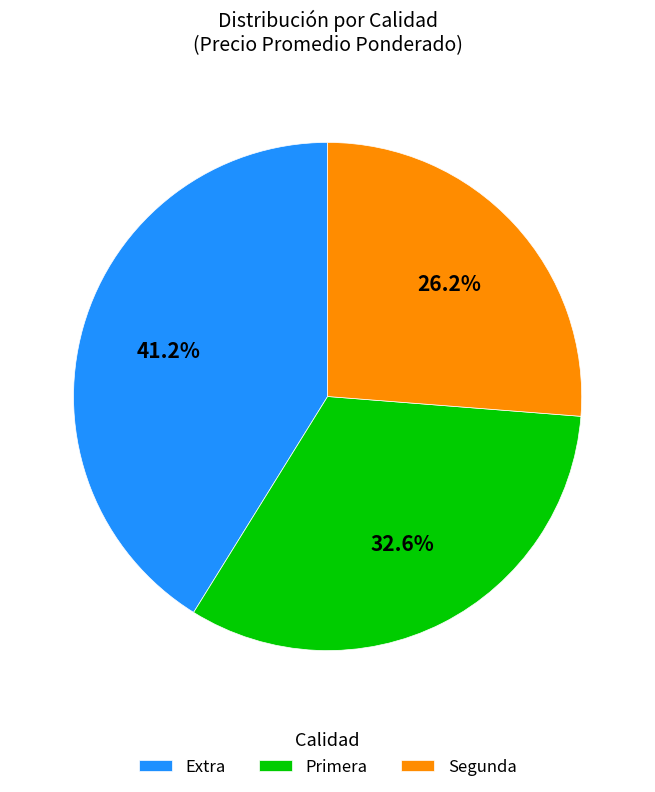

Does any single category account for the majority?

No